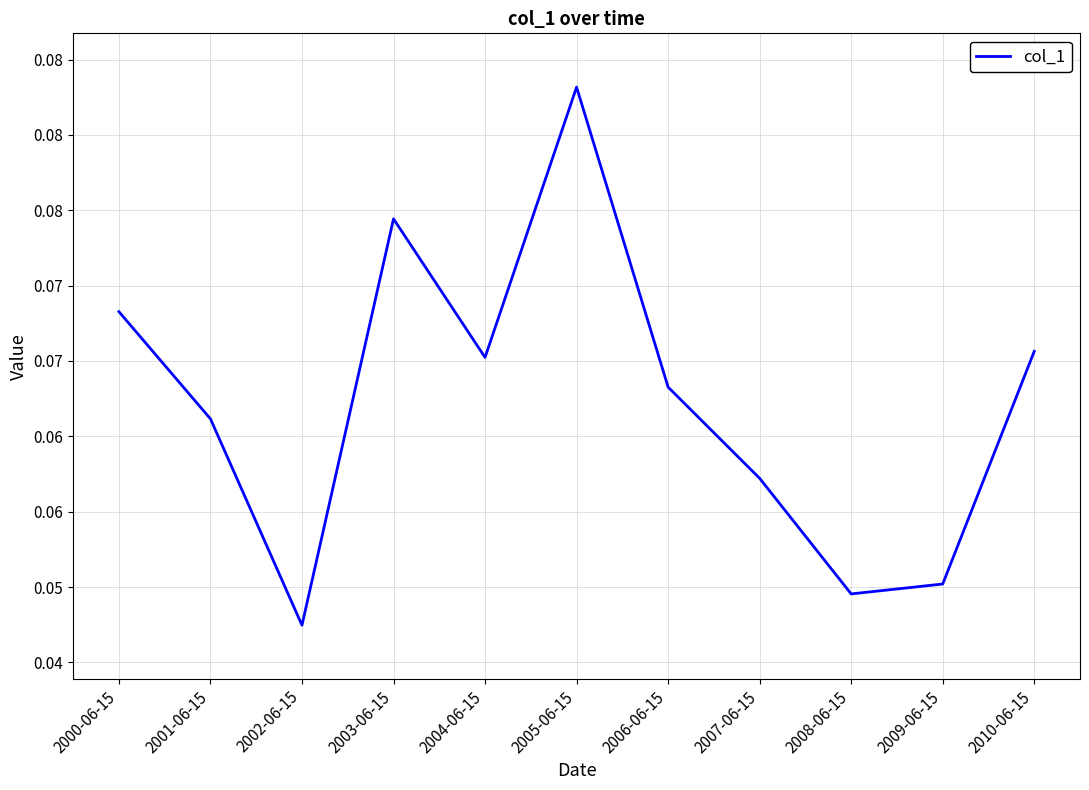

What is the label of the 2nd point from the left?

2001-06-15